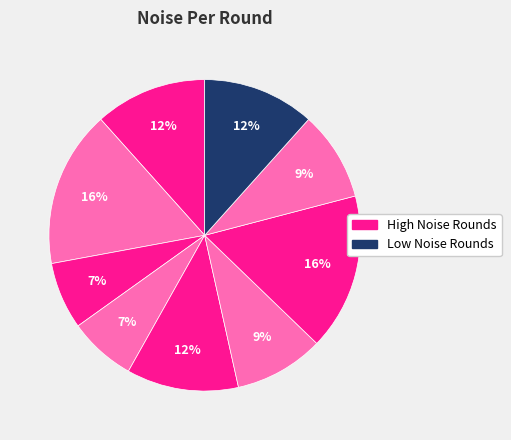

How many slices are in this pie chart?

9